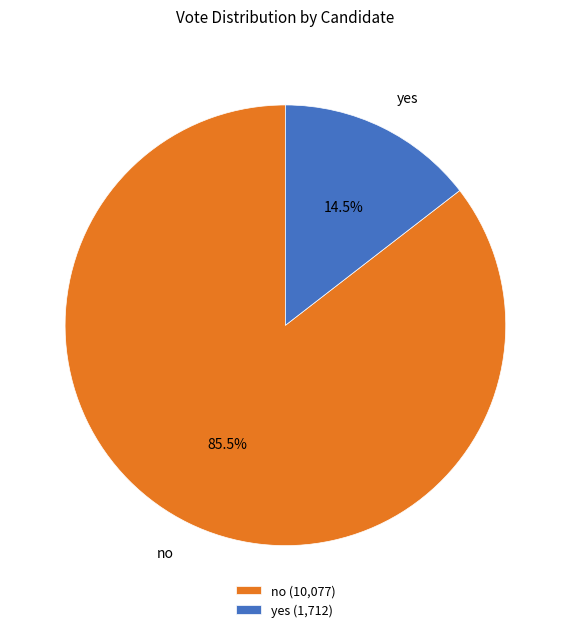

Which category has the biggest portion of the pie?

no